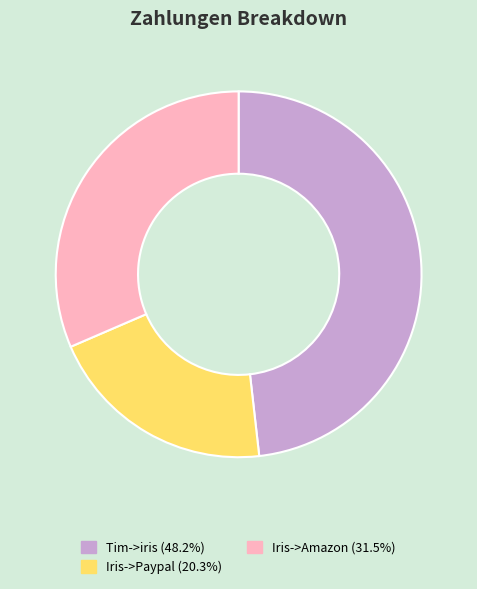

Does any single category account for the majority?

No